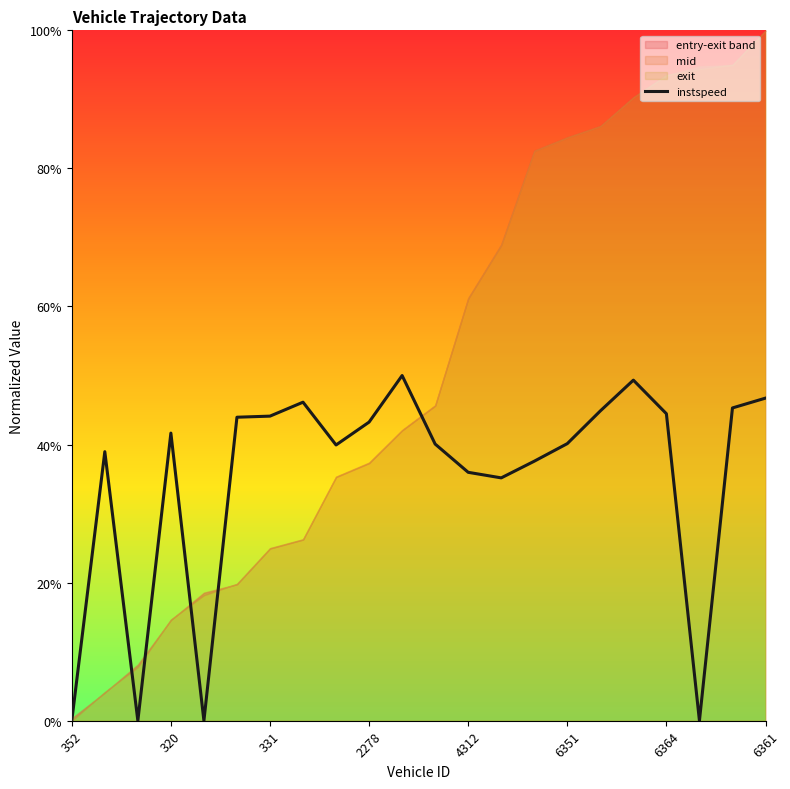

Is this an area chart (filled region under the line)?

No